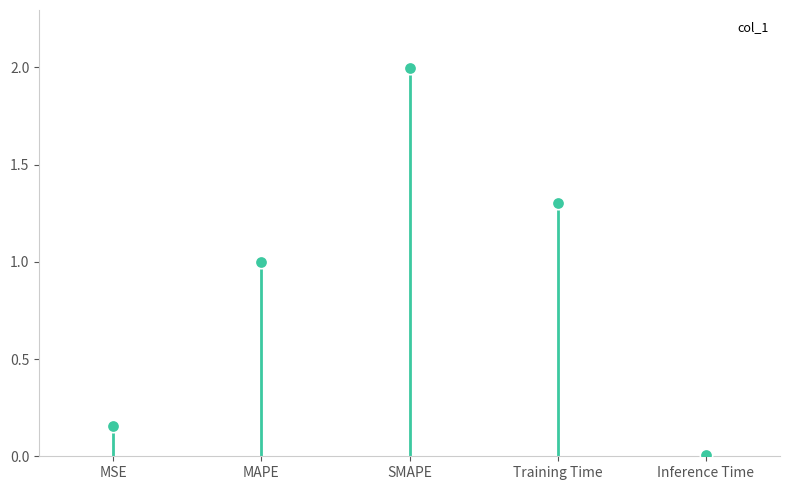

Which has a higher value, Inference Time or SMAPE?

SMAPE